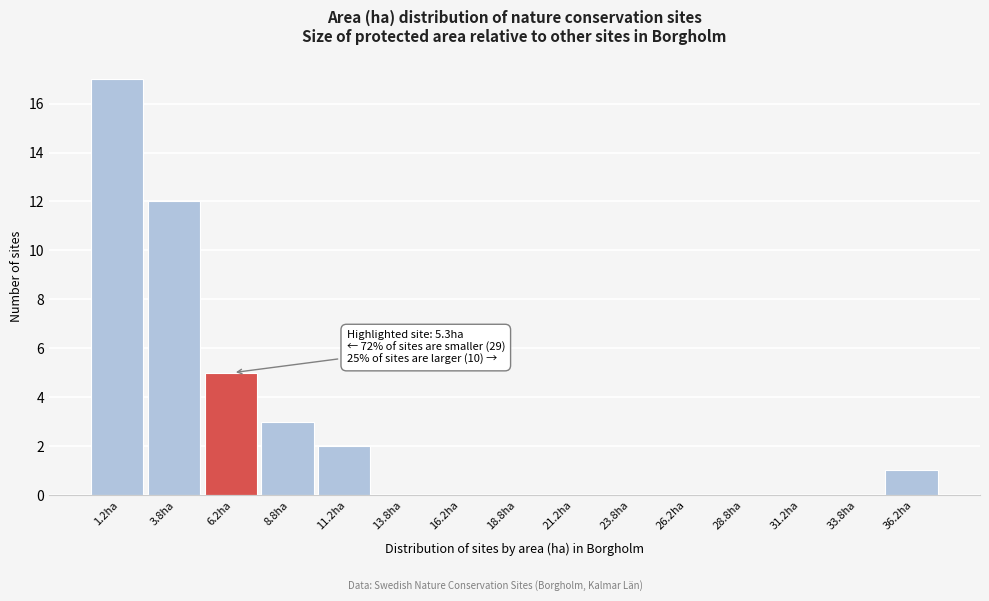

Which range on the x-axis has the tallest bar?

0.0 to 2.5